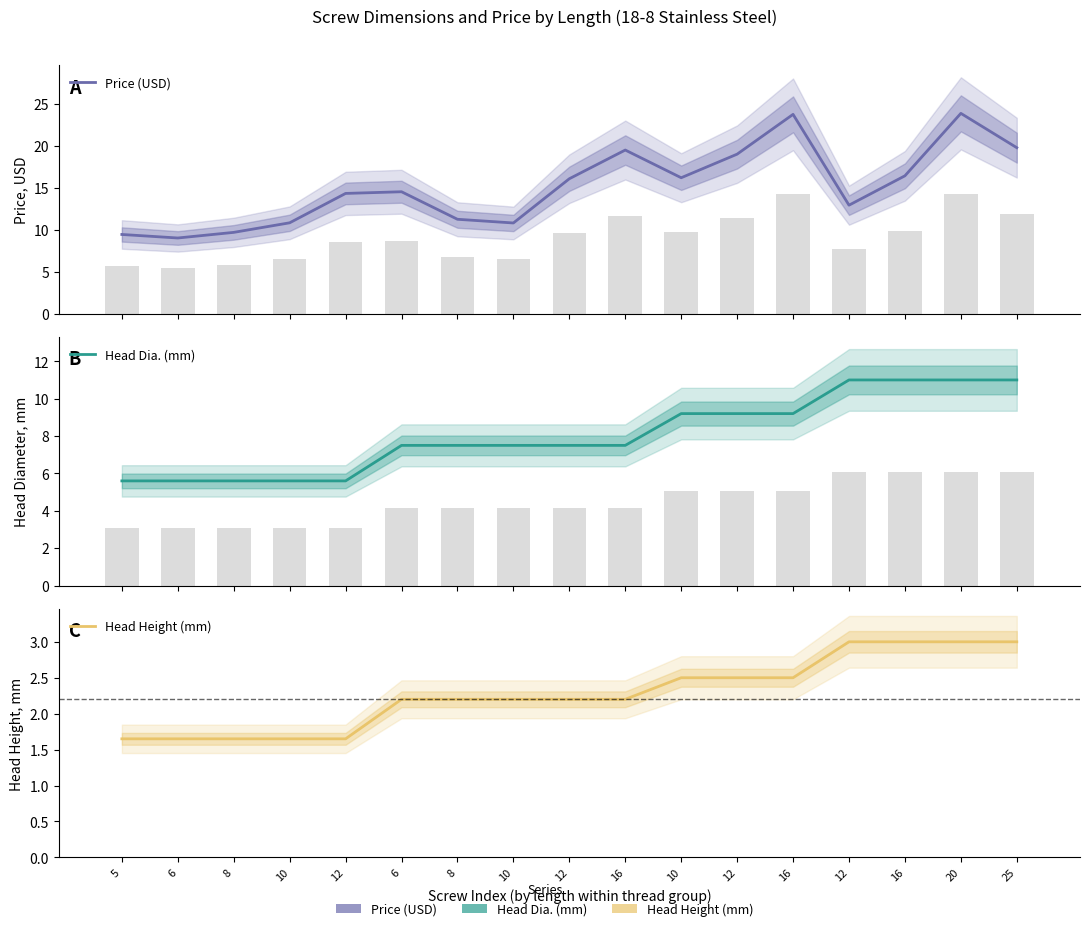

Reading left to right, what are all the values shown in this chart?

Price (USD): 9.4	9.0	9.7	10.8	14.3	14.5	11.3	10.8	16.1	19.5	16.2	19.0	23.8	12.9	16.4	23.9	19.8
Head Dia. (mm): 5.6	5.6	5.6	5.6	5.6	7.5	7.5	7.5	7.5	7.5	9.2	9.2	9.2	11.0	11.0	11.0	11.0
Head Height (mm): 1.6	1.6	1.6	1.6	1.6	2.2	2.2	2.2	2.2	2.2	2.5	2.5	2.5	3.0	3.0	3.0	3.0